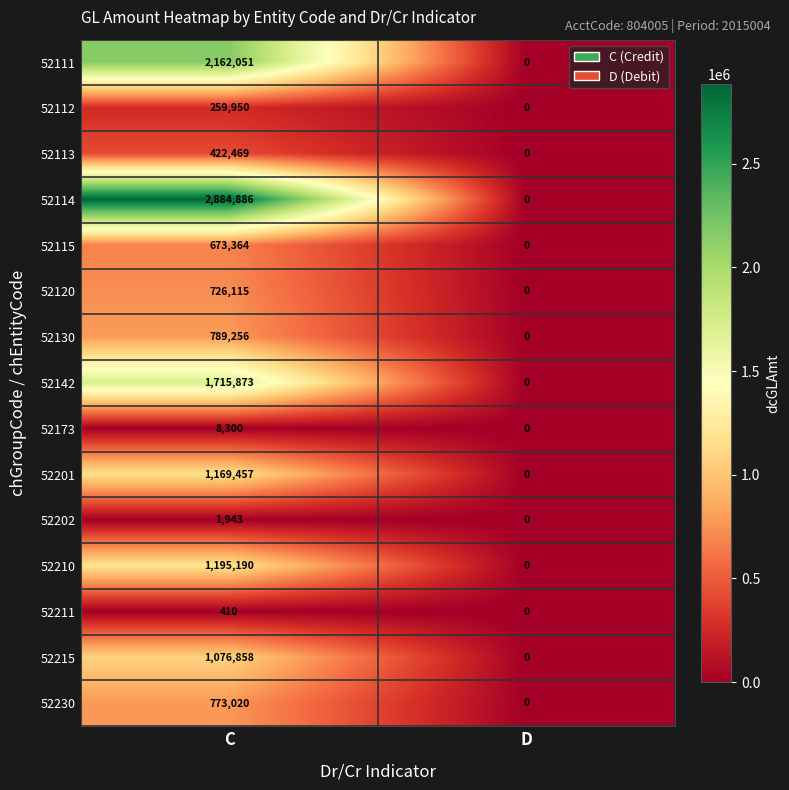

The 52115 series shows 0 at D. True or false?

True